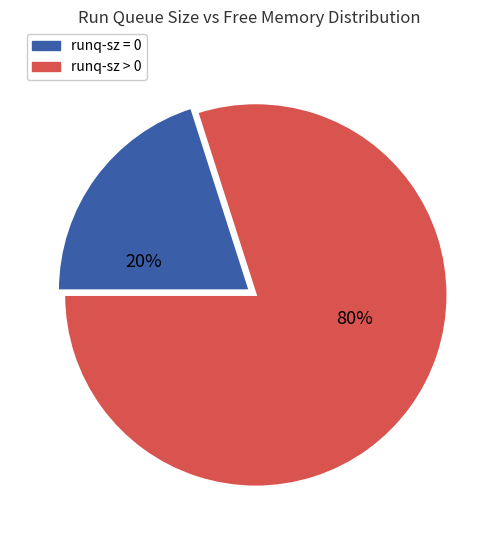

How many slices are in this pie chart?

2